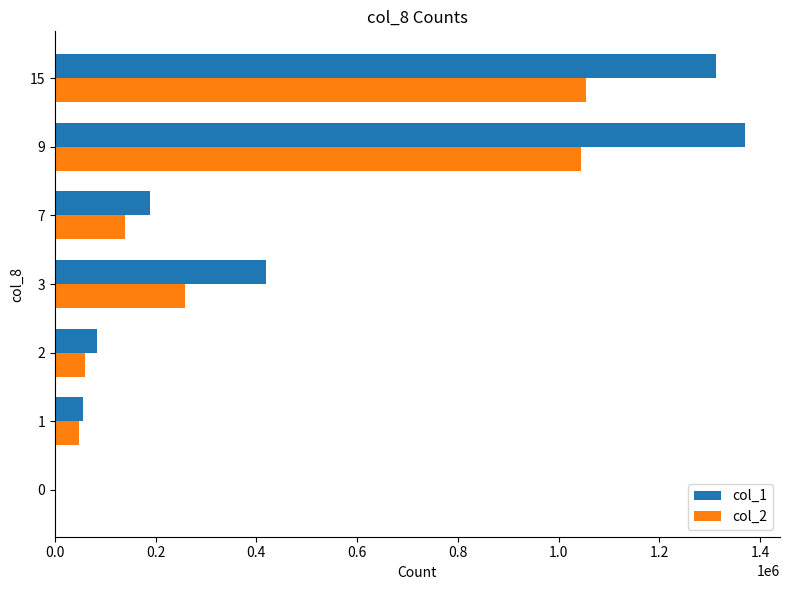

The value of col_2 at 1 is 47390. True or false?

True